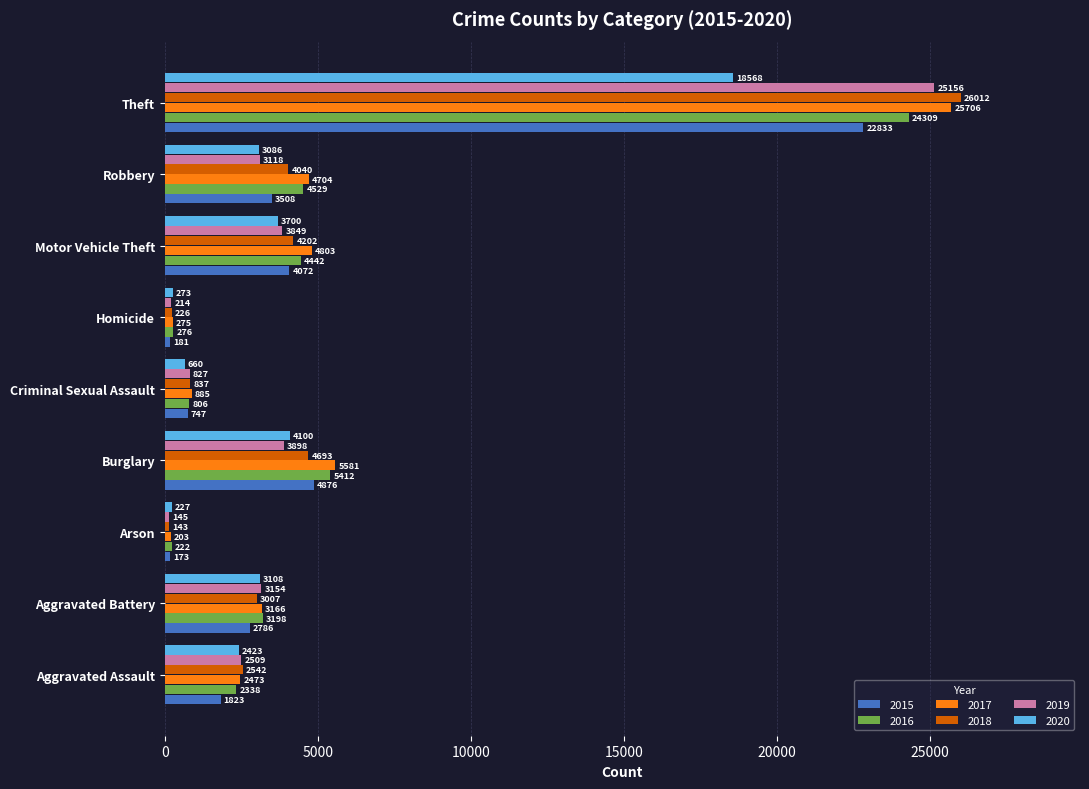

Which label corresponds to the smallest value in the chart?

Arson